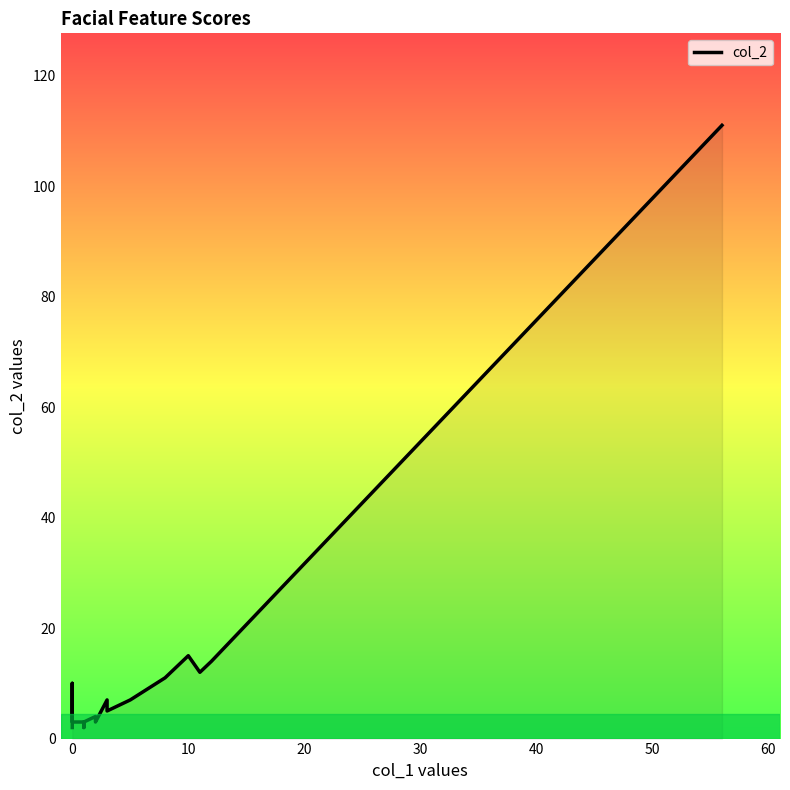

What is the label of the 15th point from the left?

10